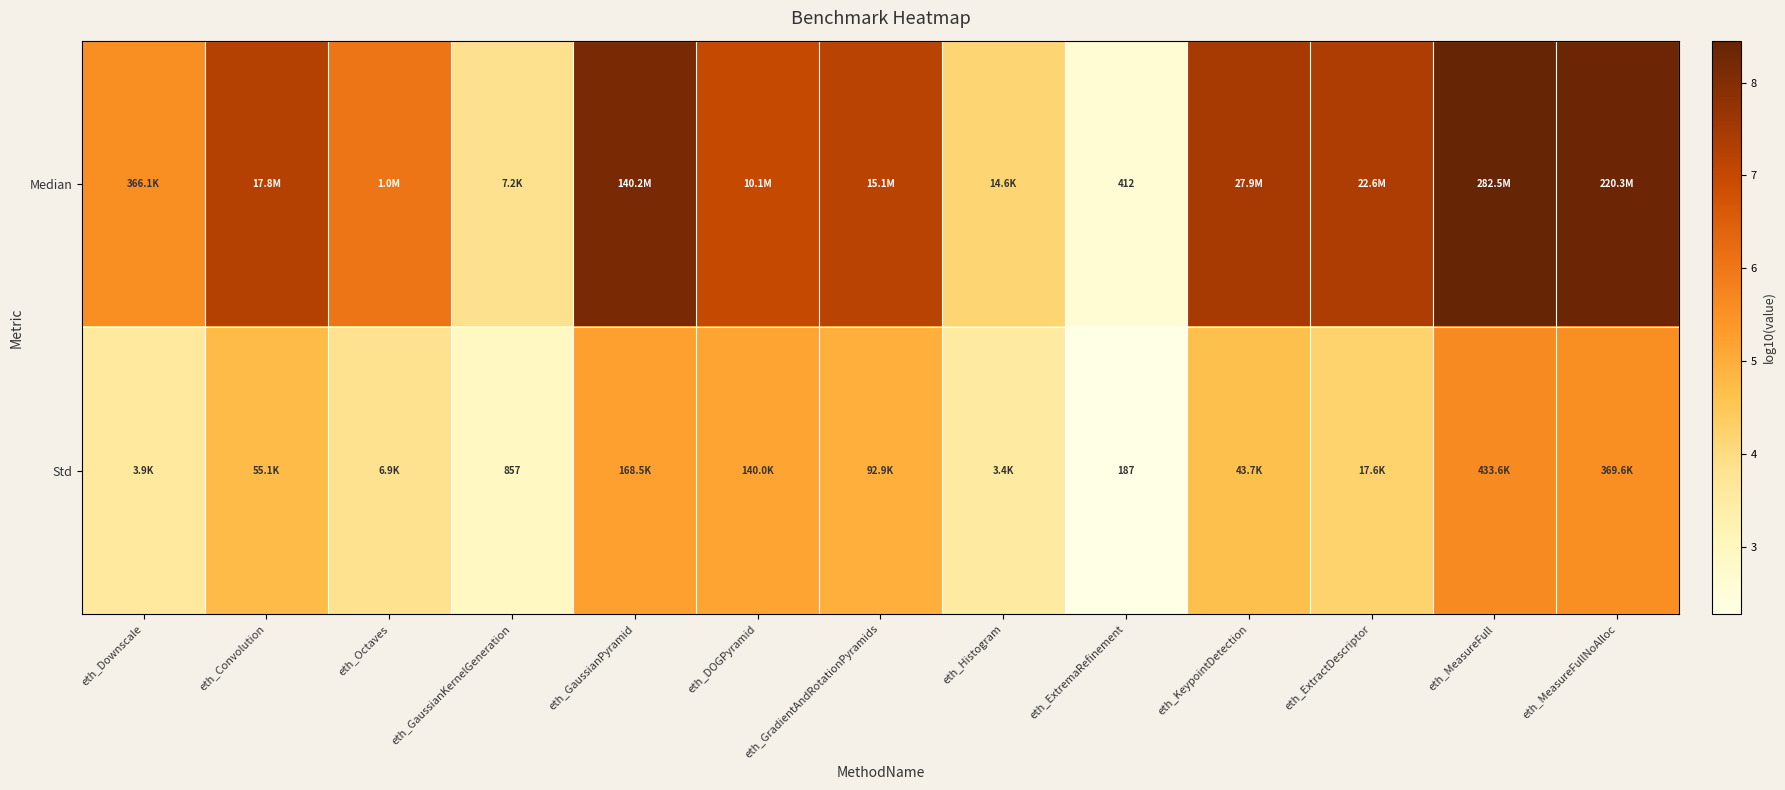

What is the average value of the Std series?

4.3